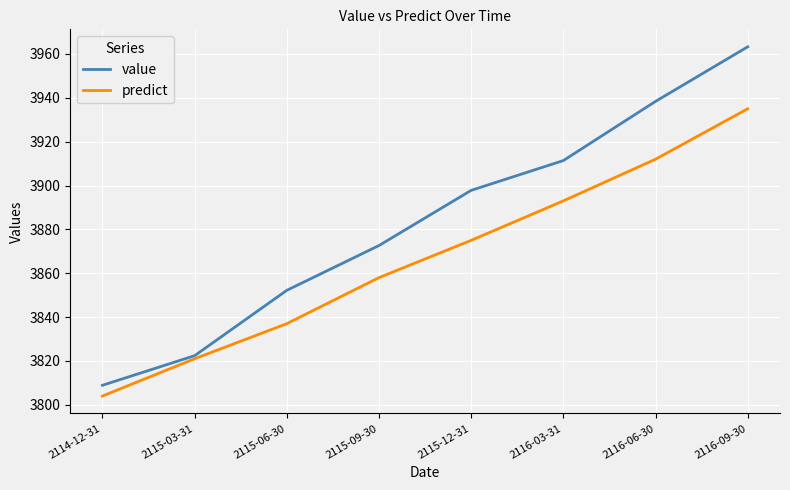

At which label is value closest to 3886?

2115-12-31